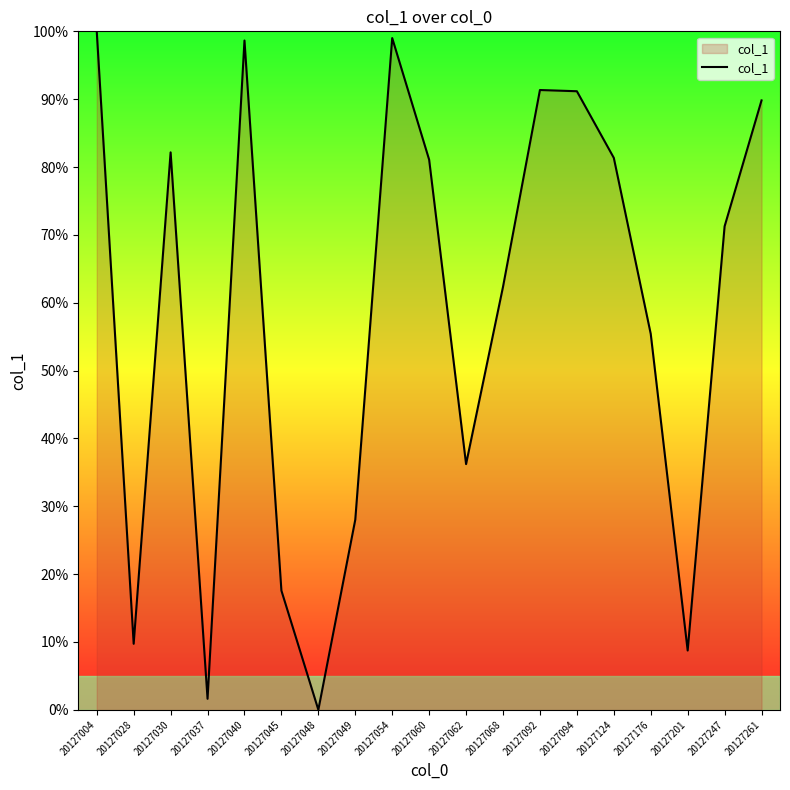

How many values exceed 71?

10